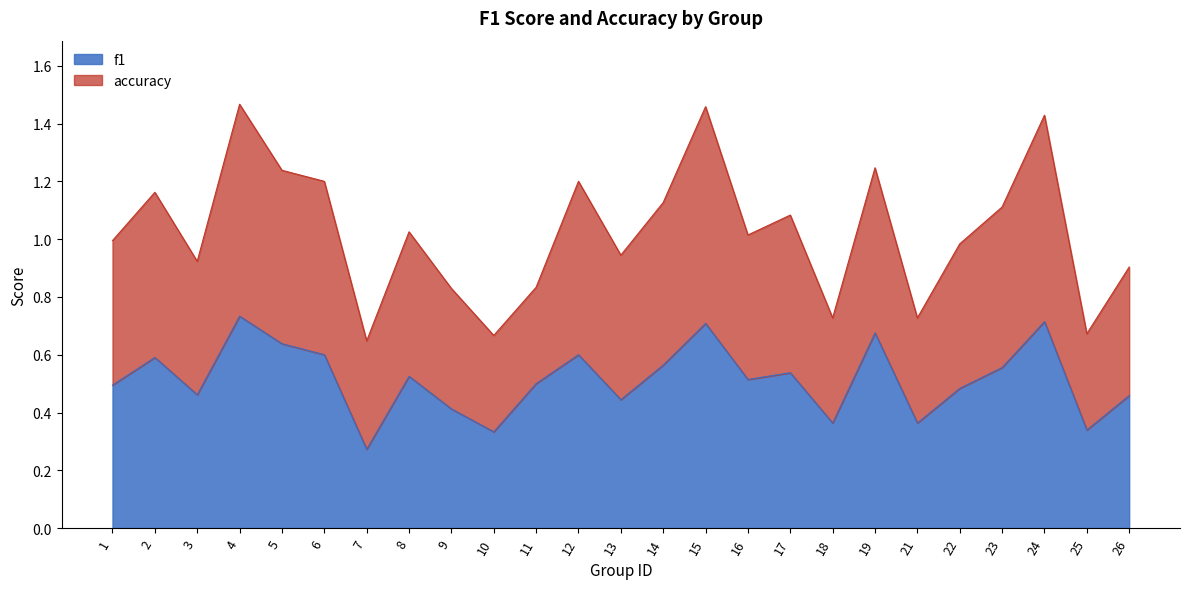

Does the chart display data point markers on the line(s)?

No